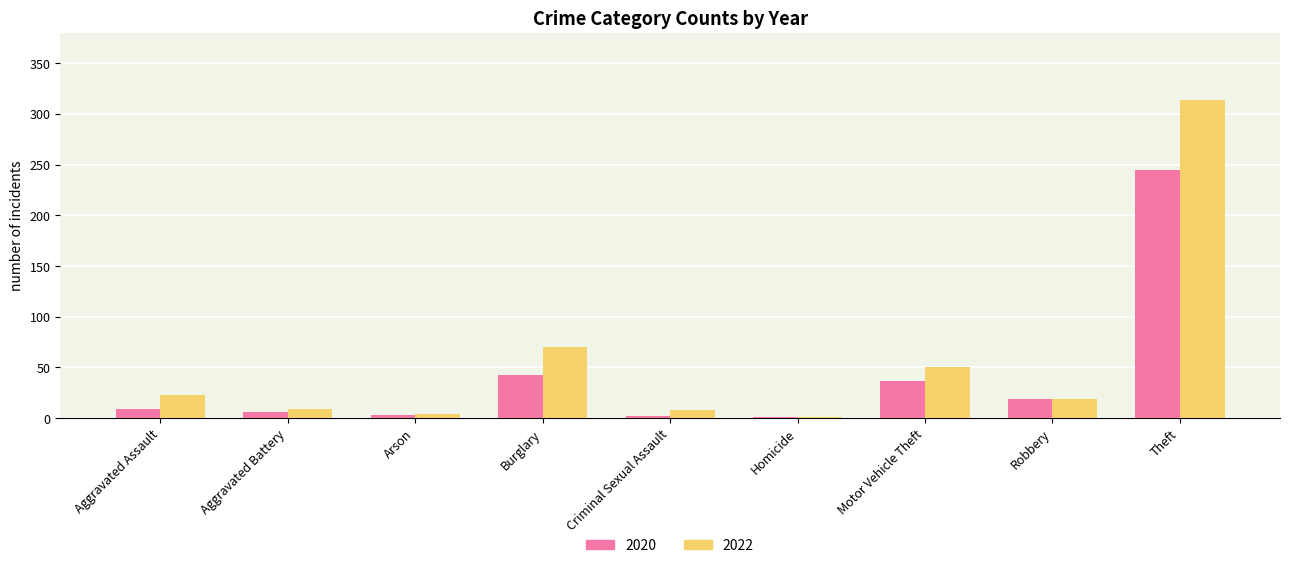

What is the difference between the 2022 values at Homicide and Aggravated Battery?

8